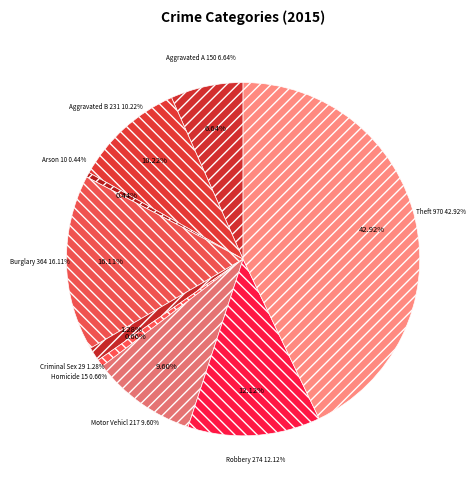

What is the ratio of the value at Aggravated Assault to the value at Burglary?

0.4